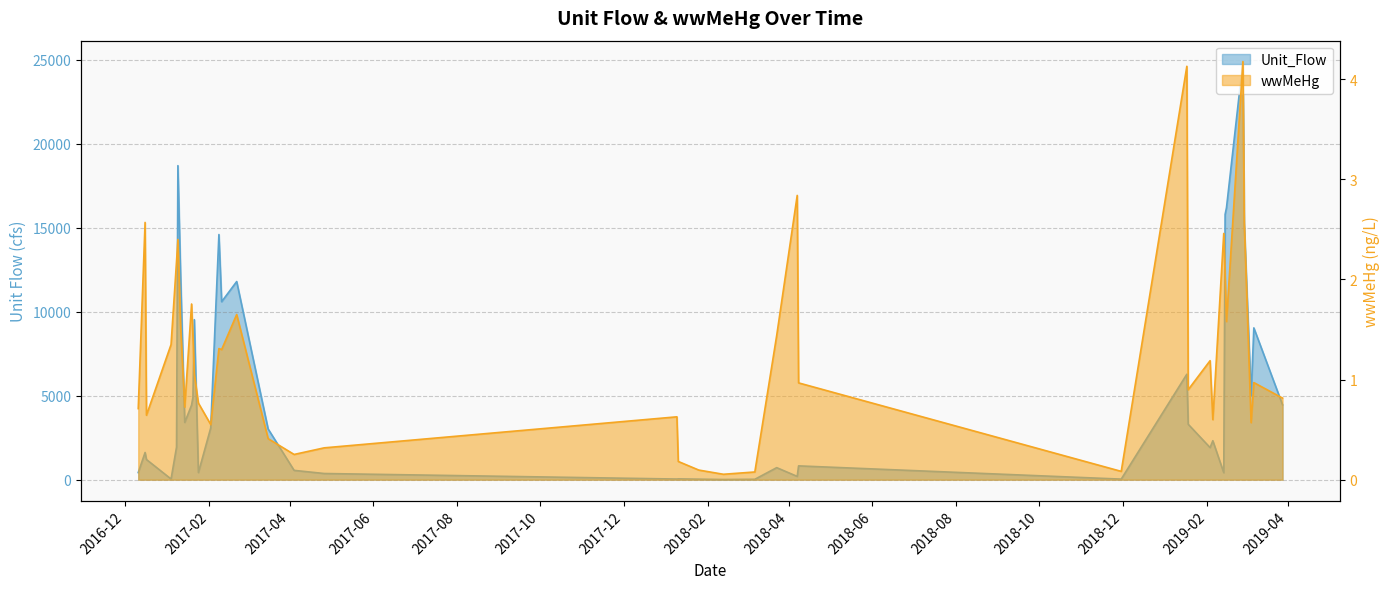

Rank the series at 2018-11-30 from lowest to highest value.

wwMeHg, Unit_Flow